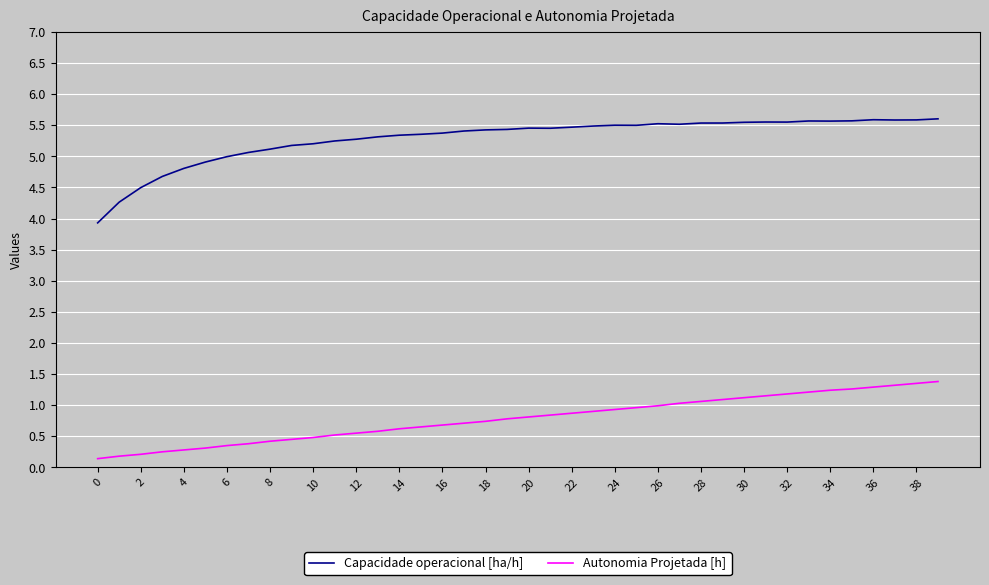

What is the lowest value of the Capacidade operacional [ha/h] series?

3.9